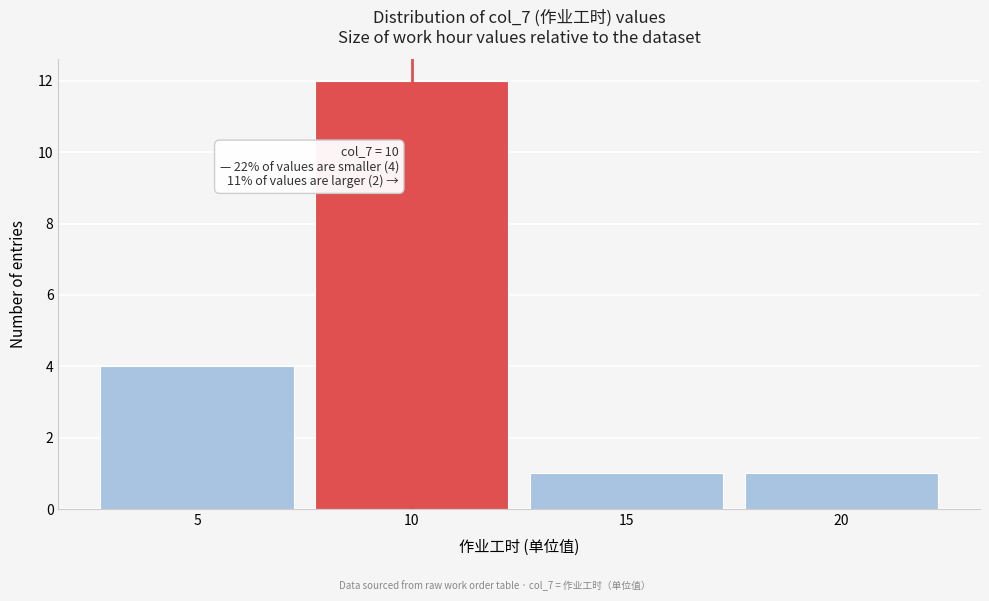

Reading left to right, what are all the values shown in this chart?

4	12	1	1